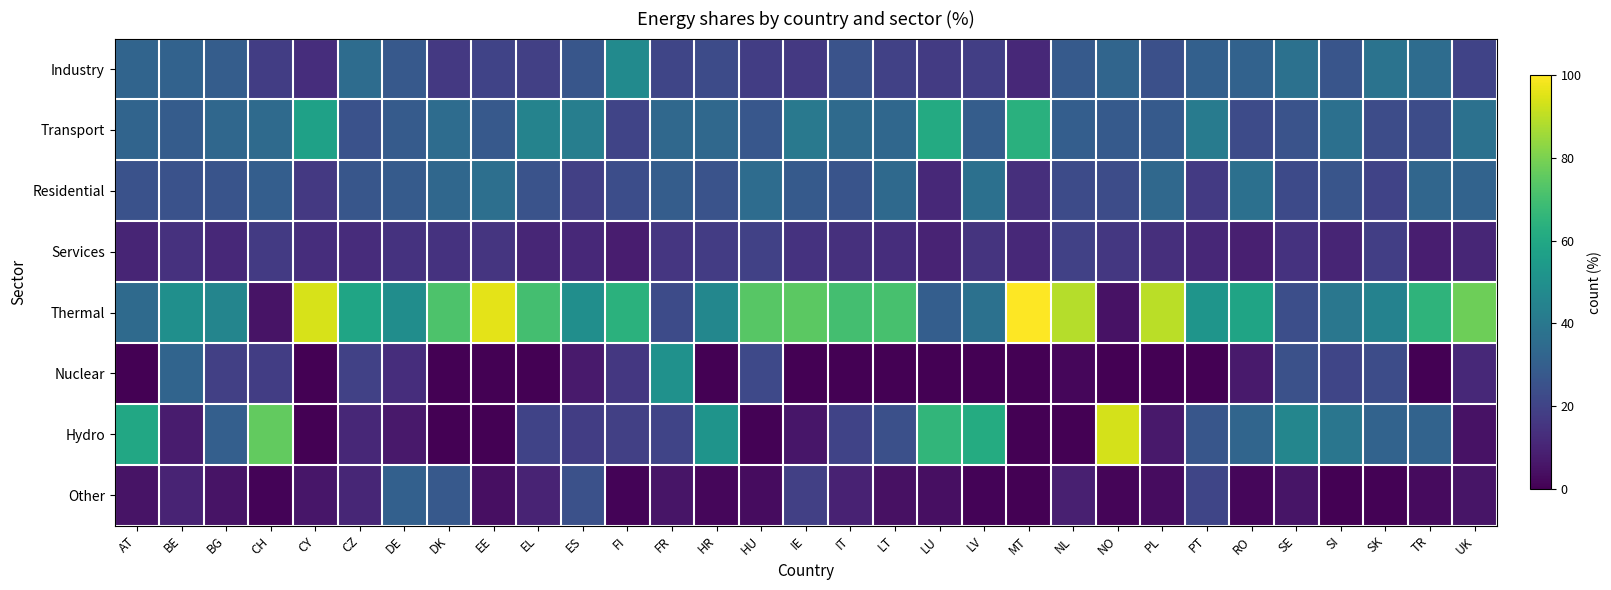

Reading left to right, what are all the values shown in this chart?

Industry: AT=32.3	BE=31.5	BG=29.3	CH=18.3	CY=13.2	CZ=35.3	DE=27.9	DK=16.6	EE=20.2	EL=19.0	ES=26.8	FI=47.7	FR=21.0	HR=22.7	HU=18.0	IE=16.7	IT=25.6	LT=19.4	LU=17.5	LV=18.7	MT=11.4	NL=28.3	NO=32.6	PL=24.6	PT=30.5	RO=31.5	SE=37.3	SI=26.3	SK=38.0	TR=35.3	UK=20.1
Transport: AT=32.2	BE=29.0	BG=33.3	CH=34.6	CY=57.1	CZ=25.4	DE=28.6	DK=35.3	EE=28.0	EL=44.9	ES=42.7	FI=20.4	FR=33.8	HR=33.8	HU=27.2	IE=40.5	IT=34.6	LT=33.5	LU=61.2	LV=29.4	MT=63.6	NL=29.8	NO=28.2	PL=28.1	PT=41.7	RO=22.9	SE=25.6	SI=36.8	SK=23.1	TR=23.3	UK=37.4
Residential: AT=25.2	BE=25.3	BG=26.0	CH=30.1	CY=16.5	CZ=26.7	DE=28.6	DK=33.5	EE=36.5	EL=25.4	ES=18.9	FI=23.8	FR=29.6	HR=25.8	HU=35.4	IE=28.1	IT=25.9	LT=34.1	LU=11.4	LV=36.7	MT=13.6	NL=22.8	NO=23.1	PL=33.6	PT=16.9	RO=37.0	SE=22.4	SI=26.3	SK=20.2	TR=33.0	UK=31.8
Services: AT=10.3	BE=14.2	BG=11.4	CH=17.0	CY=13.2	CZ=12.6	DE=14.8	DK=14.7	EE=15.2	EL=10.7	ES=11.6	FI=8.0	FR=15.7	HR=17.7	HU=19.4	IE=14.7	IT=14.0	LT=13.0	LU=9.8	LV=15.1	MT=11.4	NL=19.2	NO=16.1	PL=13.7	PT=11.0	RO=8.6	SE=14.6	SI=10.5	SK=18.7	TR=8.4	UK=10.7
Thermal: AT=34.8	BE=50.0	BG=45.6	CH=5.2	CY=94.1	CZ=58.8	DE=49.2	DK=72.1	EE=95.9	EL=70.1	ES=49.6	FI=63.8	FR=23.0	HR=46.1	HU=74.0	IE=74.8	IT=70.1	LT=71.0	LU=29.9	LV=37.2	MT=100.0	NL=89.0	NO=4.9	PL=89.7	PT=52.2	RO=58.5	SE=23.9	SI=39.5	SK=44.4	TR=65.2	UK=77.8
Nuclear: AT=0.0	BE=32.4	BG=18.9	CH=18.0	CY=0.0	CZ=19.4	DE=13.0	DK=0.0	EE=0.0	EL=0.0	ES=7.3	FI=16.2	FR=50.7	HR=0.0	HU=22.2	IE=0.0	IT=0.0	LT=0.0	LU=0.0	LV=0.0	MT=0.0	NL=1.9	NO=0.0	PL=0.0	PT=0.0	RO=7.1	SE=24.6	SI=20.9	SK=23.1	TR=0.0	UK=11.6
Hydro: AT=60.1	BE=7.8	BG=30.4	CH=75.9	CY=0.0	CZ=10.9	DE=7.0	DK=0.1	EE=0.2	EL=20.0	ES=18.2	FI=18.8	FR=20.5	HR=52.0	HU=0.6	IE=6.2	IT=20.2	LT=24.5	LU=65.8	LV=61.6	MT=0.0	NL=0.1	NO=93.6	PL=7.0	PT=26.9	RO=32.5	SE=45.9	SI=39.3	SK=31.9	TR=32.0	UK=4.7
Other: AT=5.1	BE=9.9	BG=5.2	CH=0.8	CY=5.9	CZ=10.8	DE=30.8	DK=27.8	EE=3.9	EL=9.9	ES=24.9	FI=1.2	FR=5.8	HR=1.9	HU=3.3	IE=18.9	IT=9.7	LT=4.4	LU=4.2	LV=1.2	MT=0.0	NL=9.0	NO=1.5	PL=3.3	PT=20.9	RO=1.9	SE=5.6	SI=0.4	SK=0.5	TR=2.9	UK=5.8